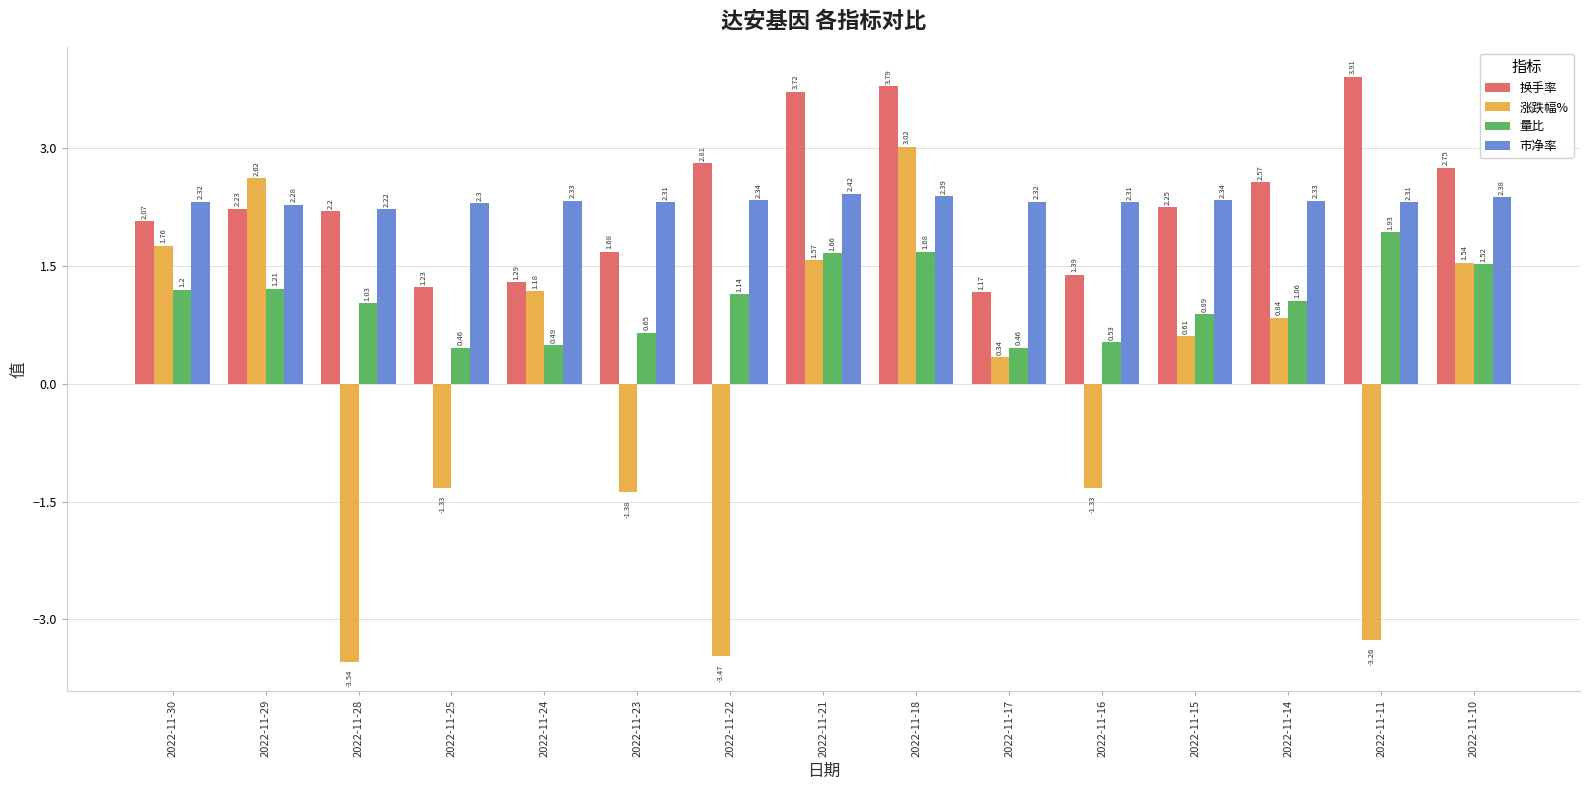

Which series has the largest range (max minus min)?

涨跌幅%